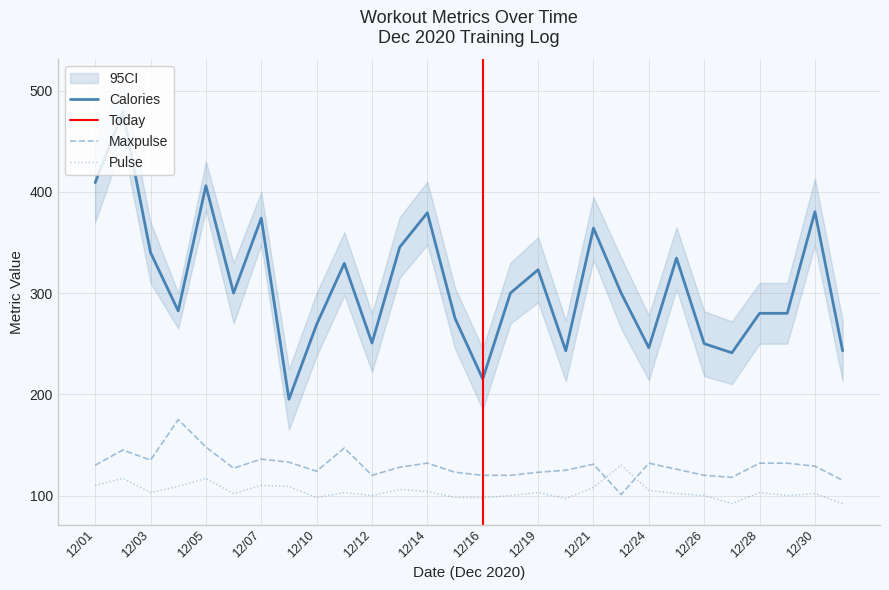

True or false: Maxpulse and Calories cross at least once.

False